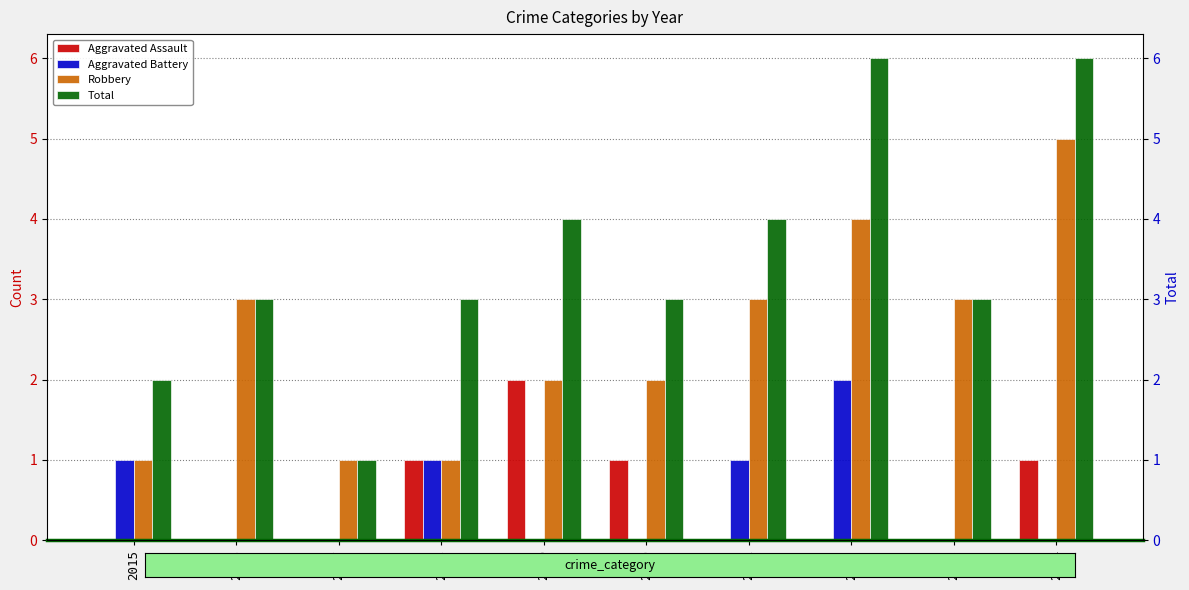

Reading right to left, extract all data points from this chart.

Aggravated Assault: 2024=1	2023=0	2022=0	2021=0	2020=1	2019=2	2018=1	2017=0	2016=0	2015=0
Aggravated Battery: 2024=0	2023=0	2022=2	2021=1	2020=0	2019=0	2018=1	2017=0	2016=0	2015=1
Robbery: 2024=5	2023=3	2022=4	2021=3	2020=2	2019=2	2018=1	2017=1	2016=3	2015=1
Total: 2024=6	2023=3	2022=6	2021=4	2020=3	2019=4	2018=3	2017=1	2016=3	2015=2